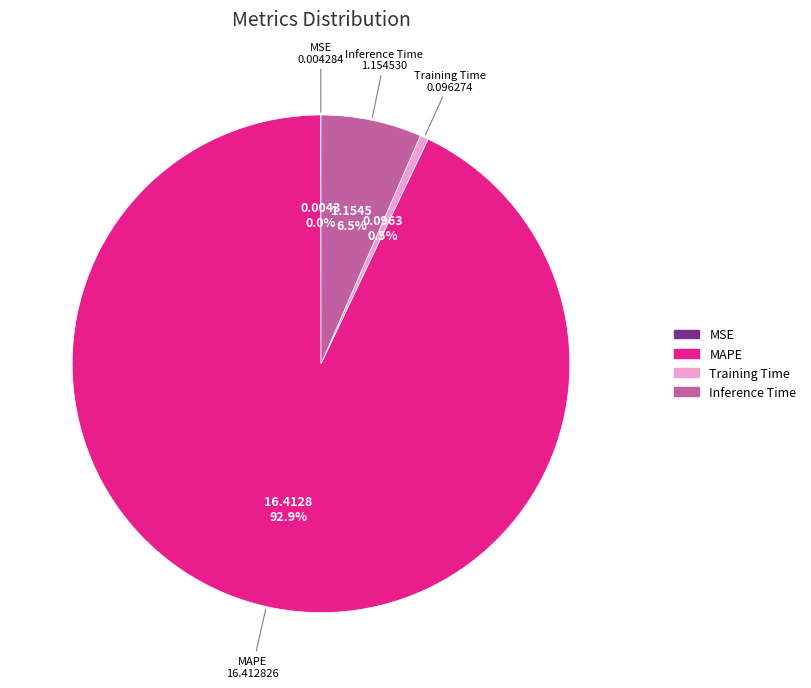

Is there any slice that represents more than half of the pie?

Yes